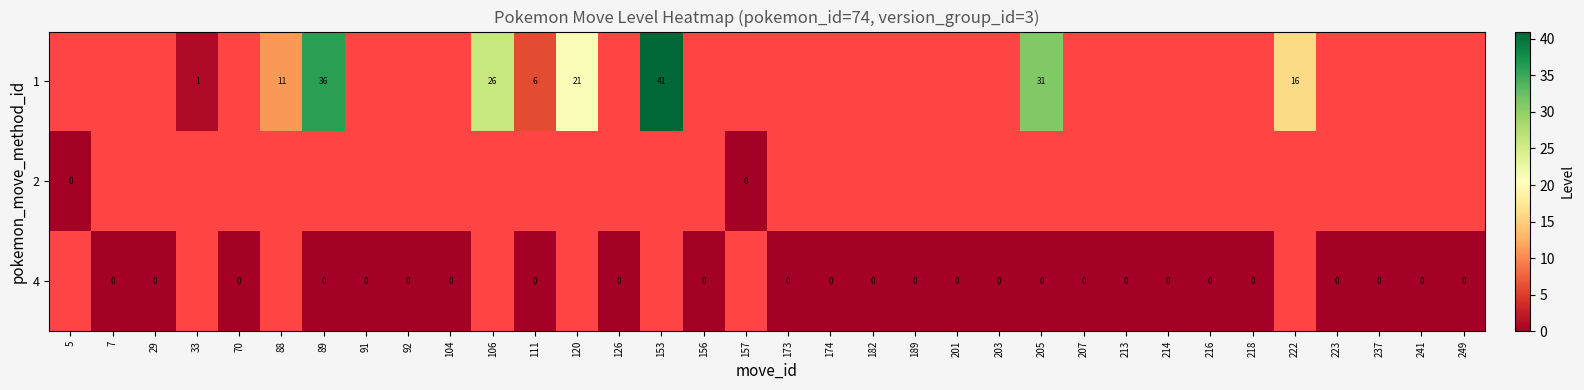

Count the number of data series in this chart.

3